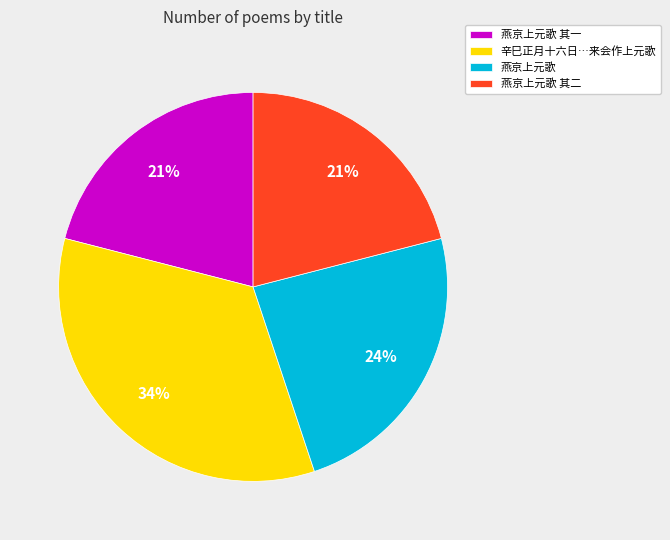

Combined, do 燕京上元歌 and 燕京上元歌 其一 account for over 50%?

No